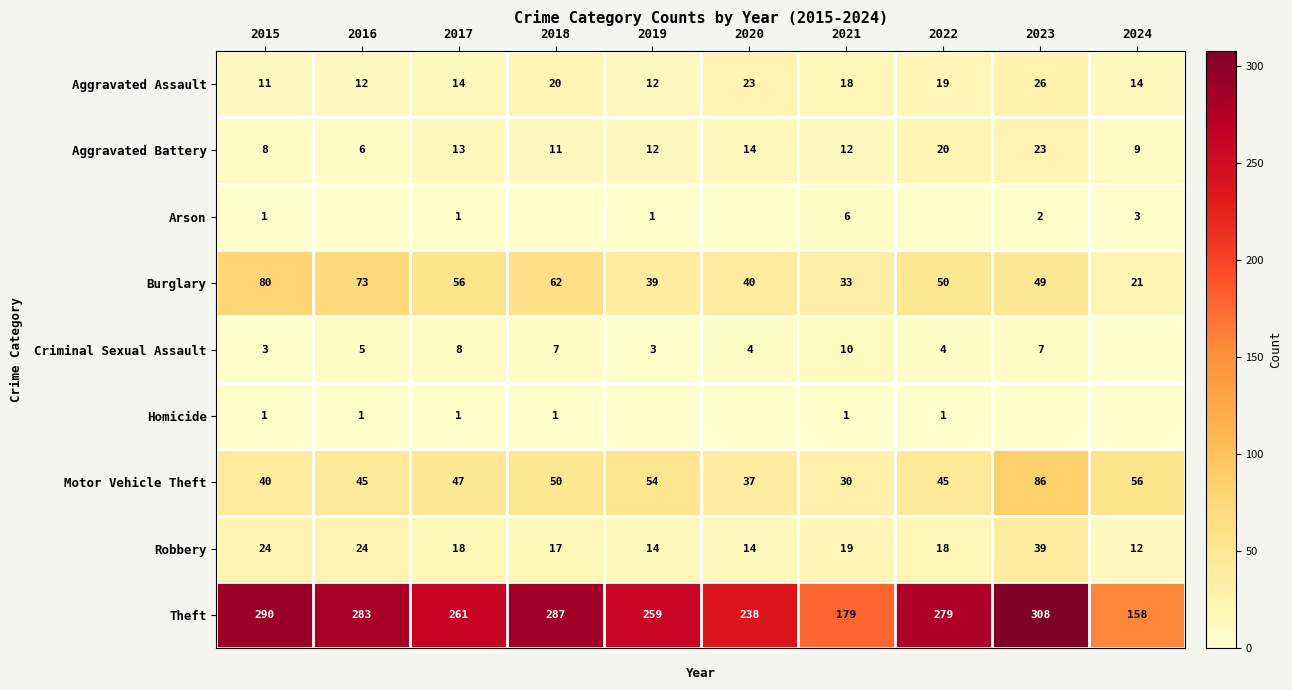

What is the difference between the second highest and minimum values in the Motor Vehicle Theft series?

26